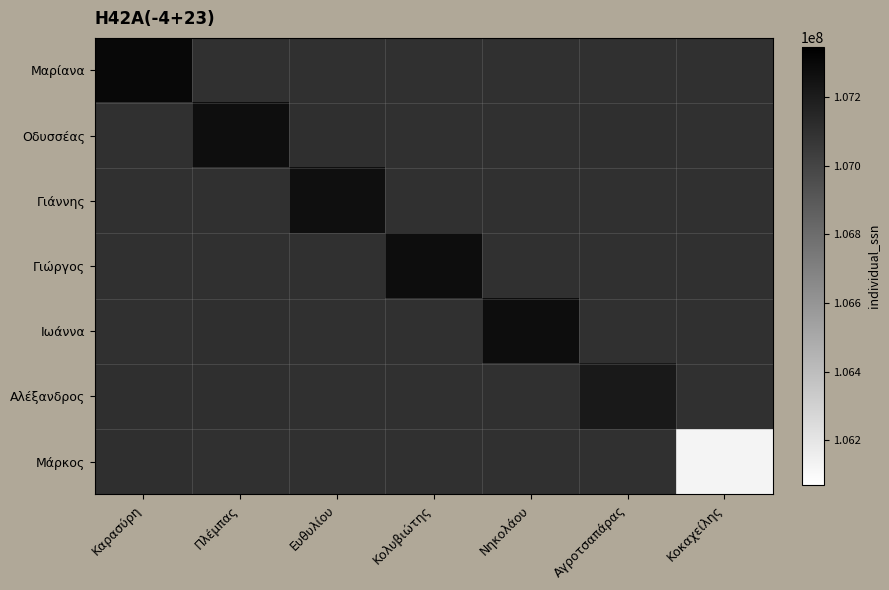

Reading left to right, list all the values displayed in this chart.

row_0: Καρασύρη=107299406.9	Πλέμπας=107099568.2	Ευθυλίου=107094084.1	Κολυβιώτης=107101715.4	Νηκολάου=107098237.0	Αγροτσαπάρας=107101884.2	Κοκαχείλης=107098941.7
row_1: Καρασύρη=107100796.5	Πλέμπας=107273300.3	Ευθυλίου=107107244.9	Κολυβιώτης=107100655.9	Νηκολάου=107102499.0	Αγροτσαπάρας=107109084.1	Κοκαχείλης=107098416.9
row_2: Καρασύρη=107101150.5	Πλέμπας=107103388.7	Ευθυλίου=107266641.4	Κολυβιώτης=107100283.1	Νηκολάου=107102362.7	Αγροτσαπάρας=107099920.8	Κοκαχείλης=107104922.3
row_3: Καρασύρη=107102442.9	Πλέμπας=107103997.0	Ευθυλίου=107097539.2	Κολυβιώτης=107274710.3	Νηκολάου=107099359.0	Αγροτσαπάρας=107096316.1	Κοκαχείλης=107100060.1
row_4: Καρασύρη=107097654.9	Πλέμπας=107105644.5	Ευθυλίου=107096656.4	Κολυβιώτης=107096662.5	Νηκολάου=107278357.6	Αγροτσαπάρας=107104049.9	Κοκαχείλης=107101651.4
row_5: Καρασύρη=107107388.8	Πλέμπας=107107724.5	Ευθυλίου=107096487.8	Κολυβιώτης=107099519.3	Νηκολάου=107099459.0	Αγροτσαπάρας=107214162.9	Κοκαχείλης=107103225.4
row_6: Καρασύρη=107106636.3	Πλέμπας=107102962.3	Ευθυλίου=107101273.6	Κολυβιώτης=107096136.6	Νηκολάου=107104445.4	Αγροτσαπάρας=107101600.6	Κοκαχείλης=106129624.8